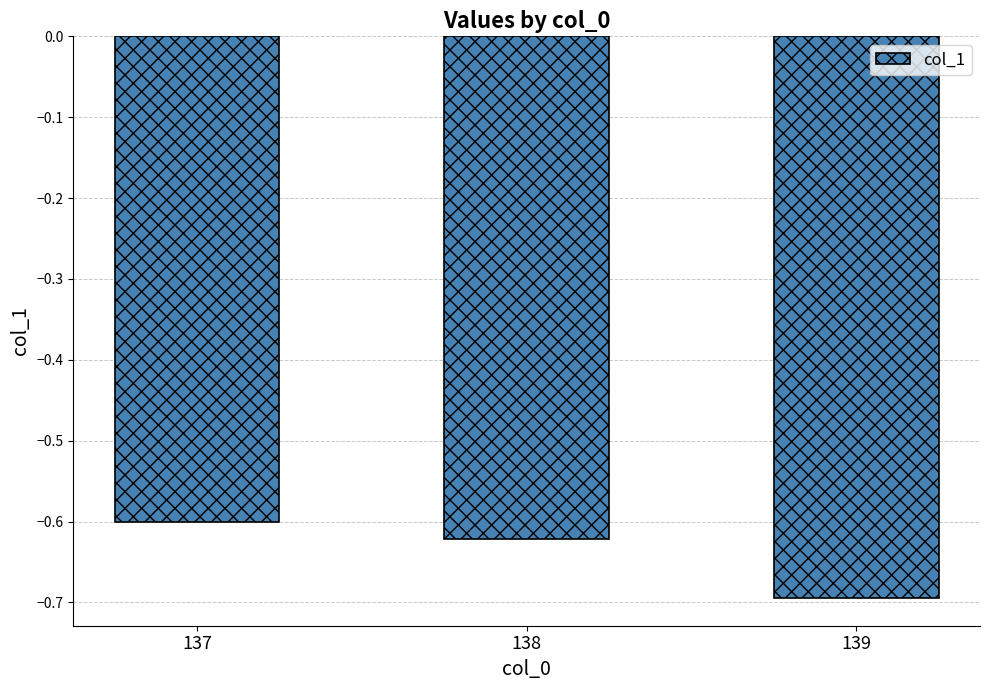

Which has a higher value, 137 or 138?

137